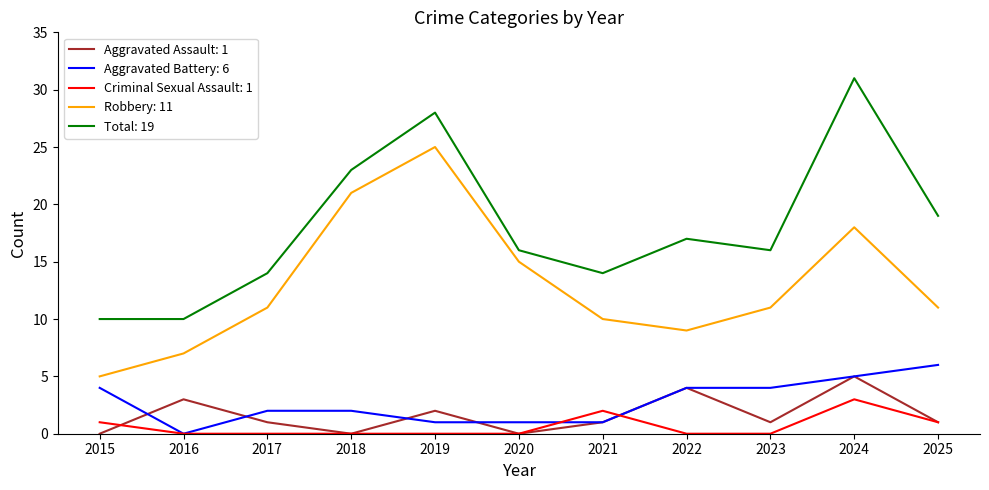

At which category is the sum across all series the highest?

2024